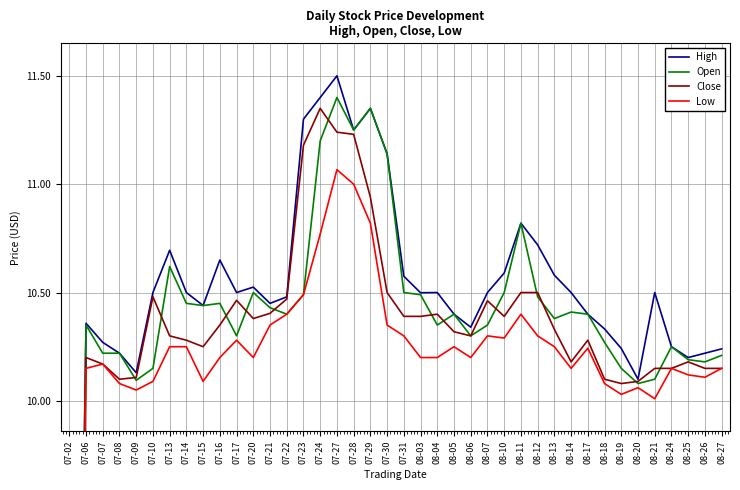

List the series in order of their peak value, lowest first.

Low, Close, Open, High